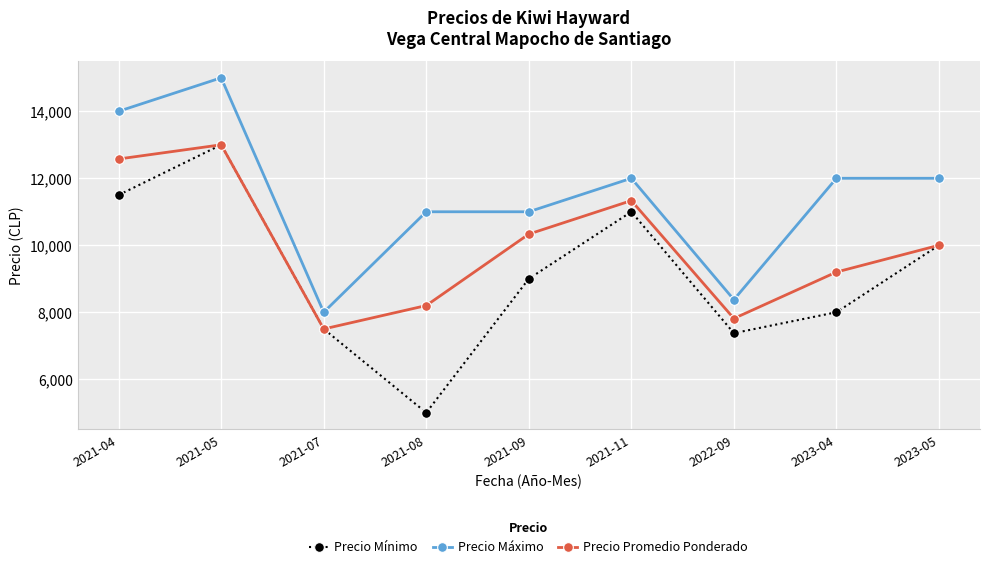

Is this an area chart (filled region under the line)?

No